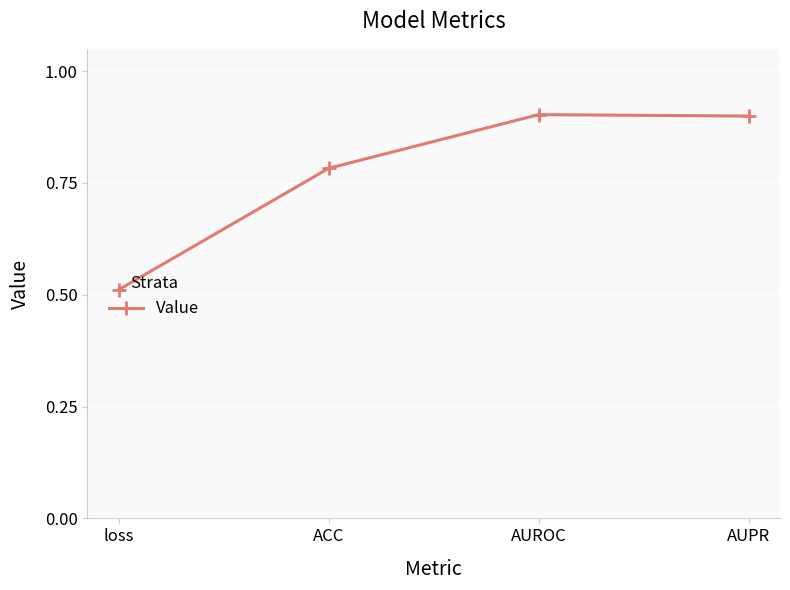

What is the sum of the values at AUROC and AUPR?

1.8